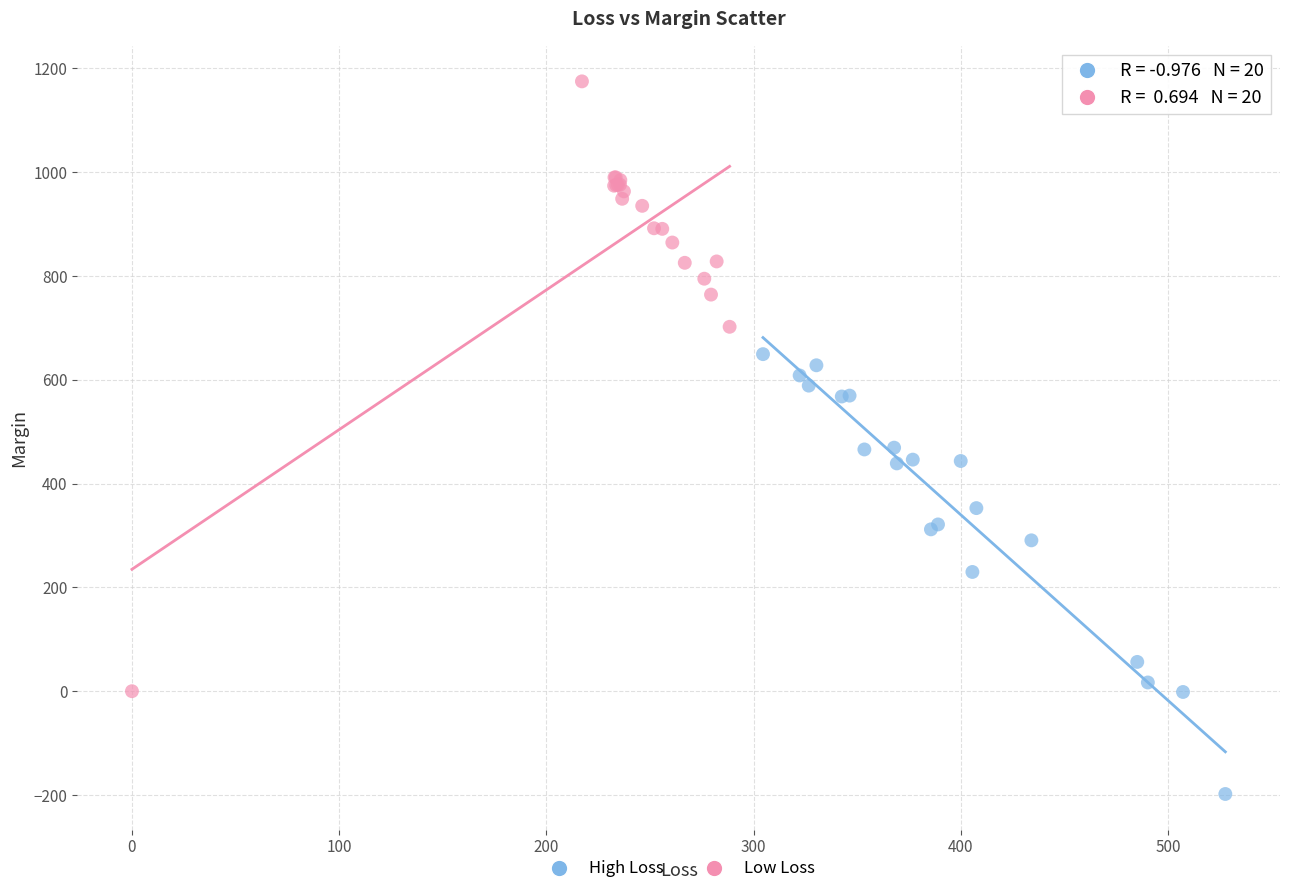

Which series contains the highest Y value?

Low Loss